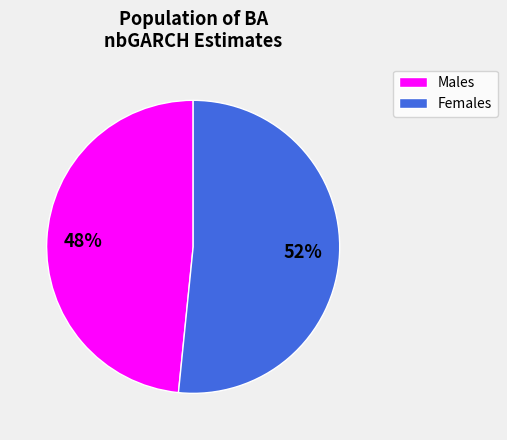

How many slices are in this pie chart?

2